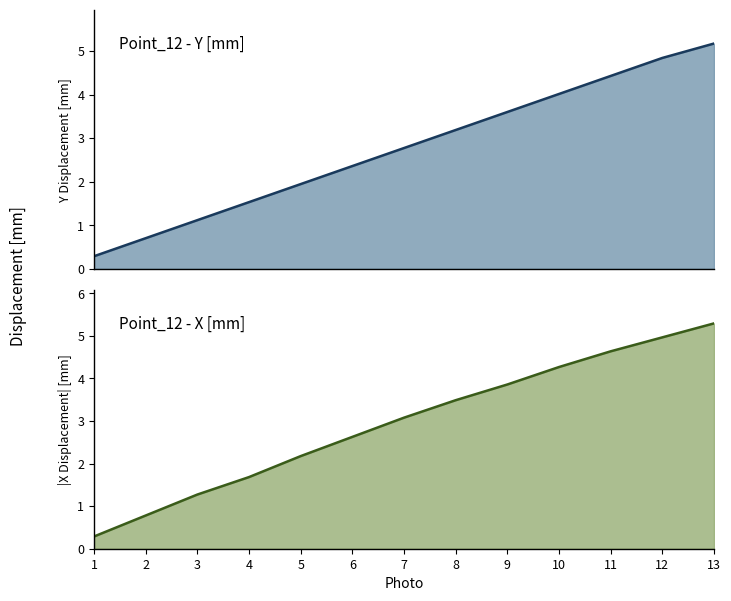

What is the spread (max minus min) of values at 3?

0.2